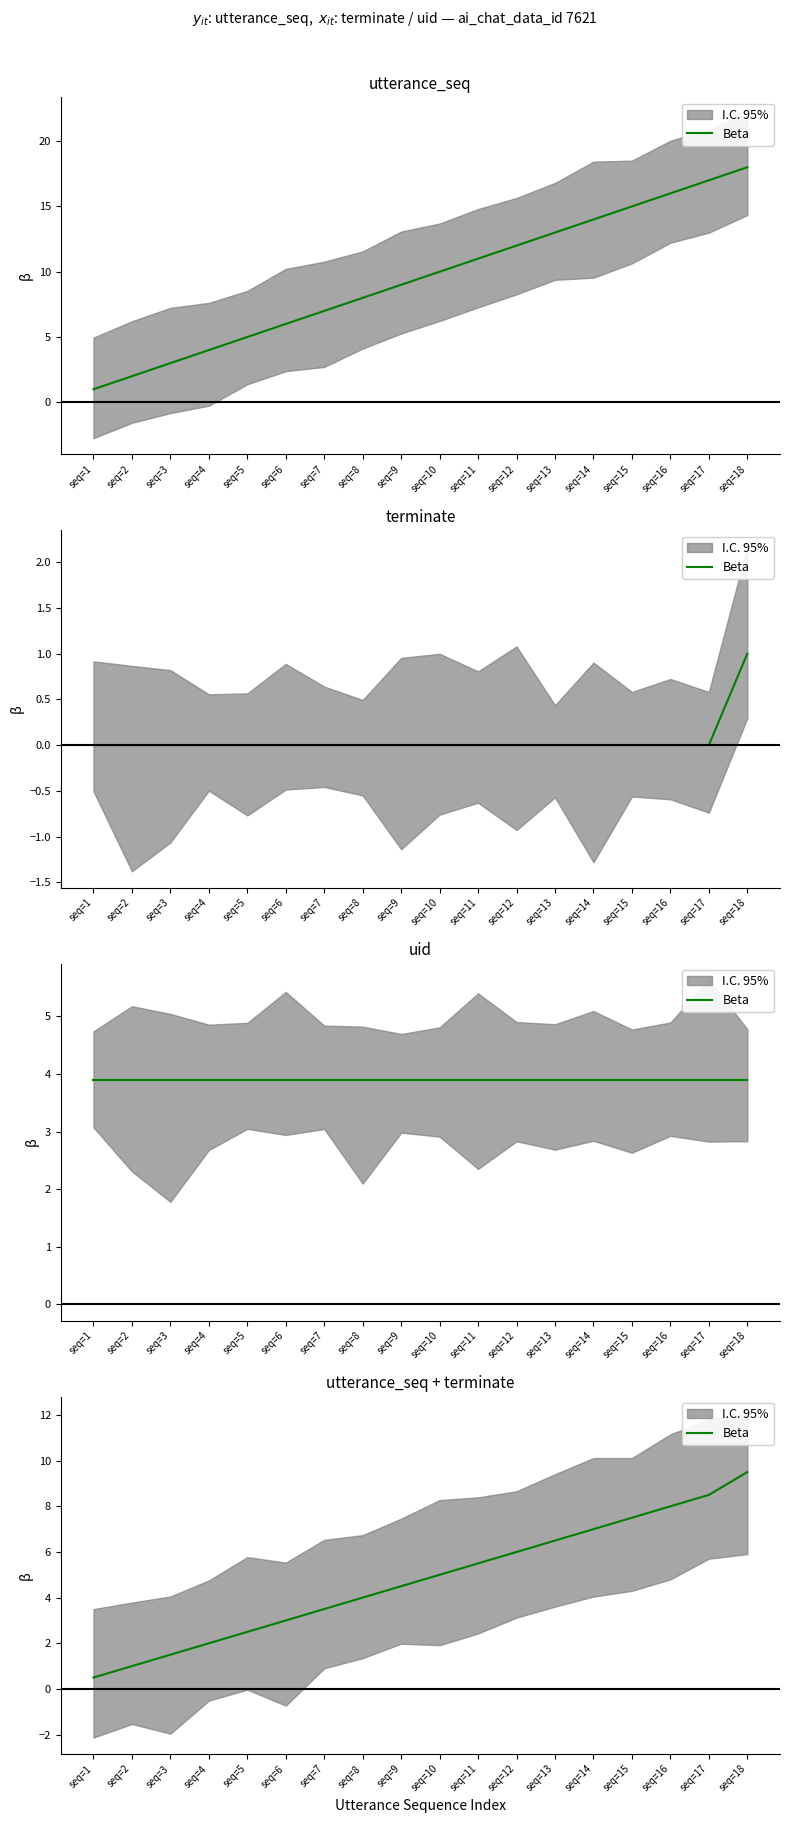

At which label does the data first exceed 5?

seq=11